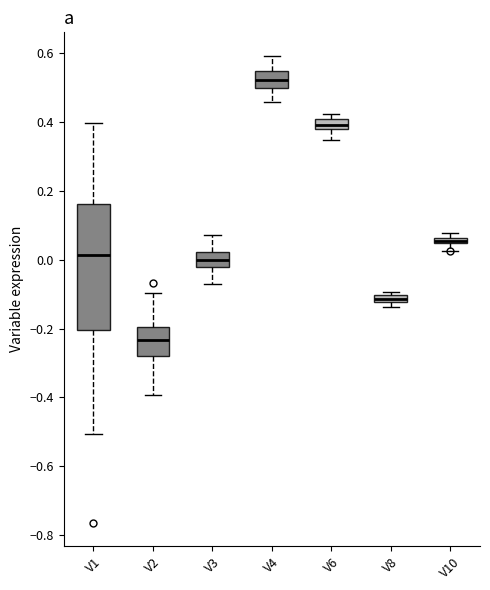

Where is the lower edge of the box for V4 on the y-axis? The values are not printed on the chart, so give them approximately, as read against the axis.

0.50